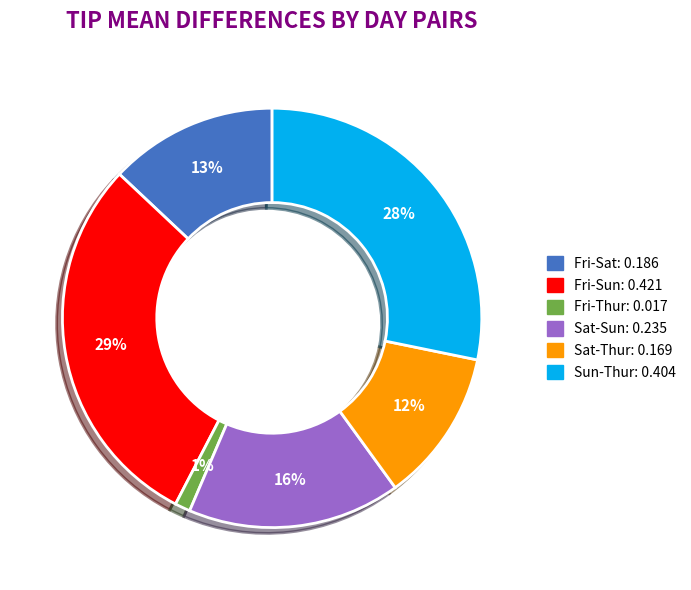

The Sat-Thur slice represents 12% of the pie. True or false?

True